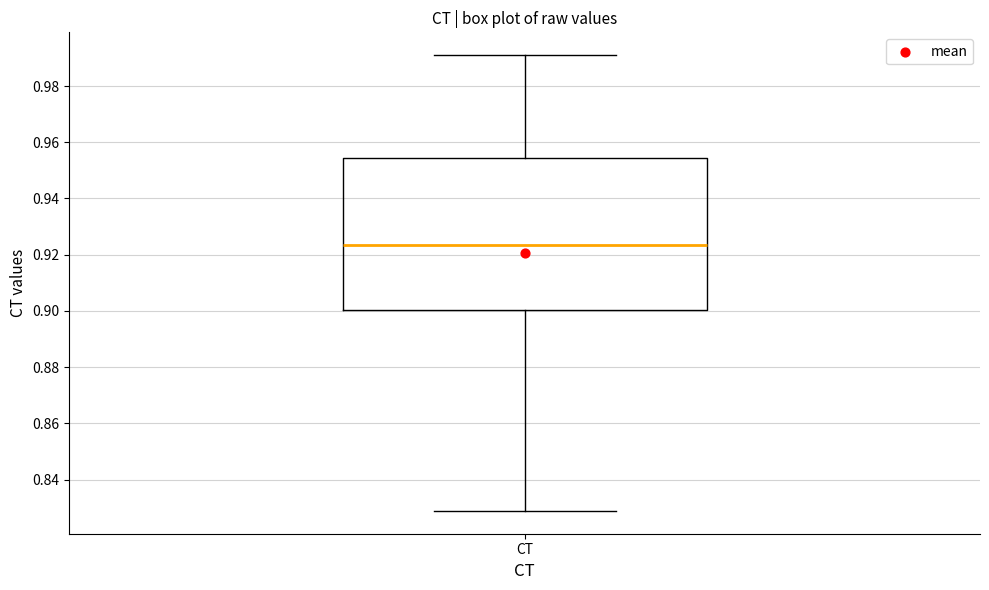

Where does the lower whisker of the box for CT end on the y-axis? The values are not printed on the chart, so give them approximately, as read against the axis.

0.828